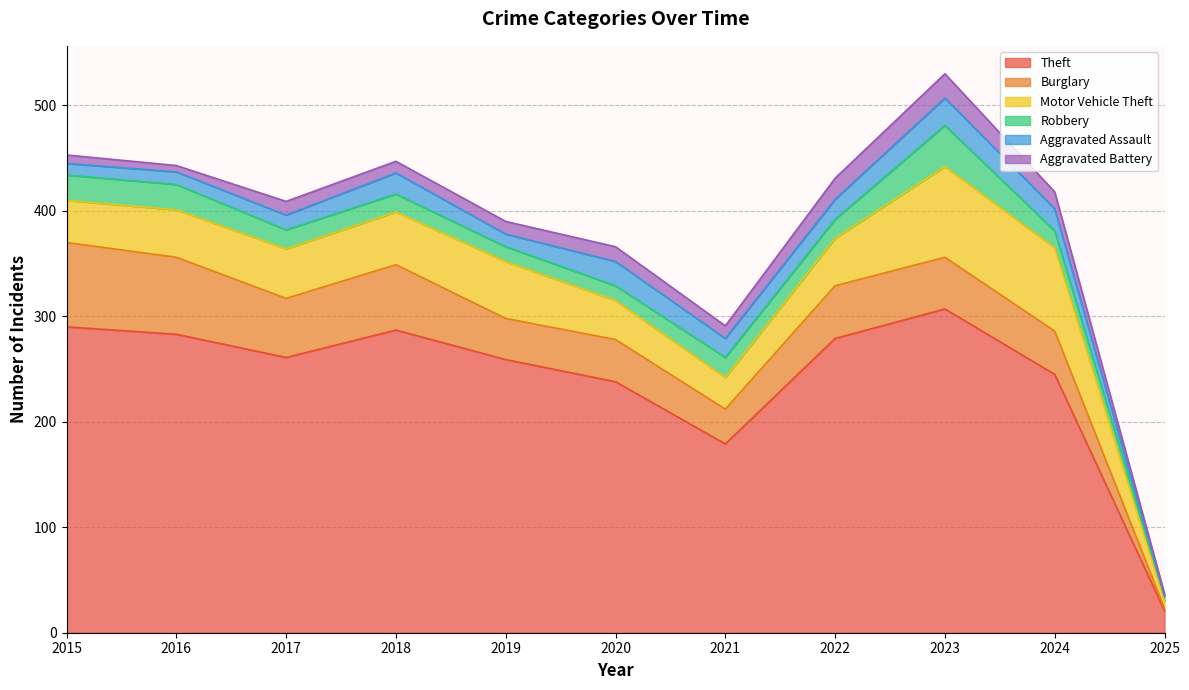

What are all the series names shown in the legend?

Theft, Burglary, Motor Vehicle Theft, Robbery, Aggravated Assault, Aggravated Battery